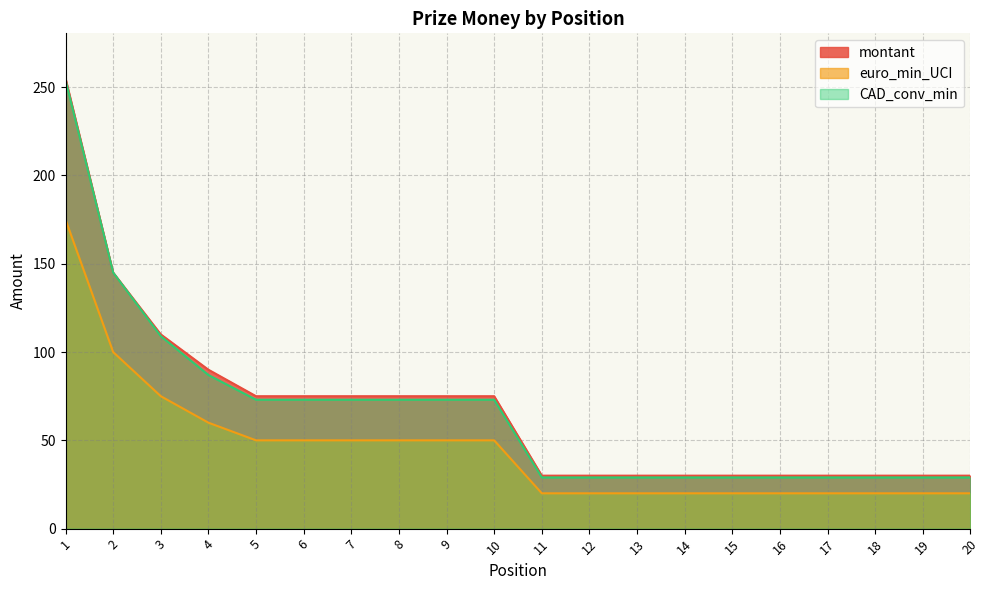

What is the sum of the euro_min_UCI values at 8 and 4?

110